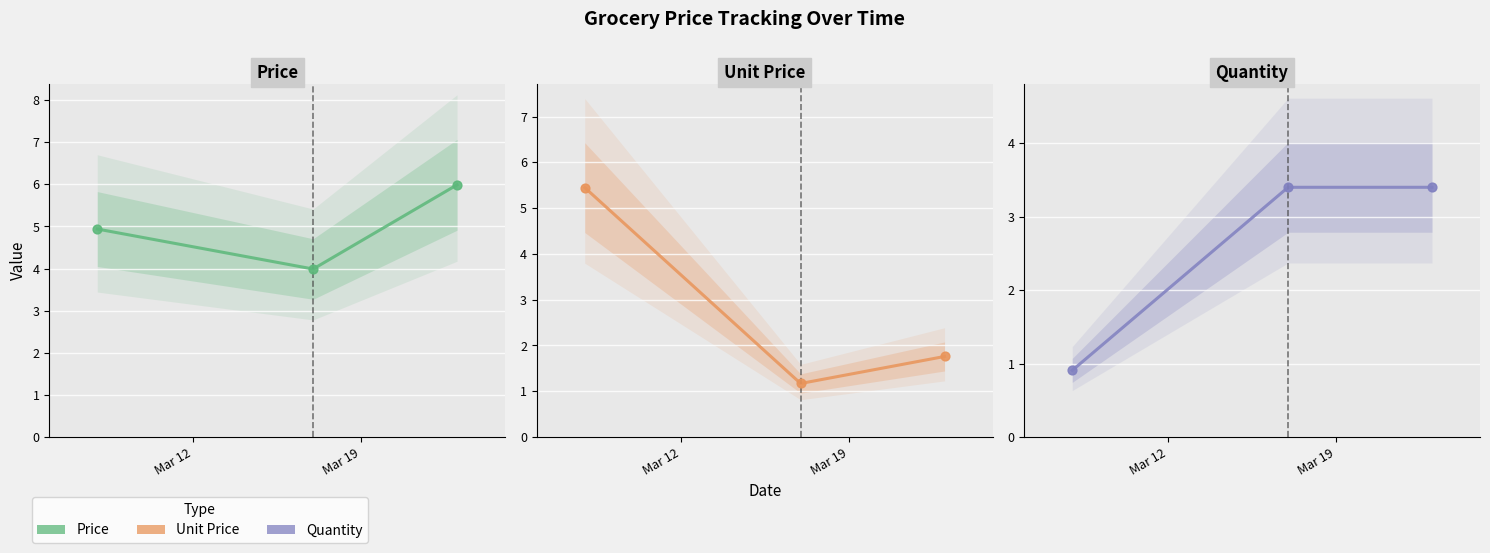

Which series has the largest total across all categories?

Price